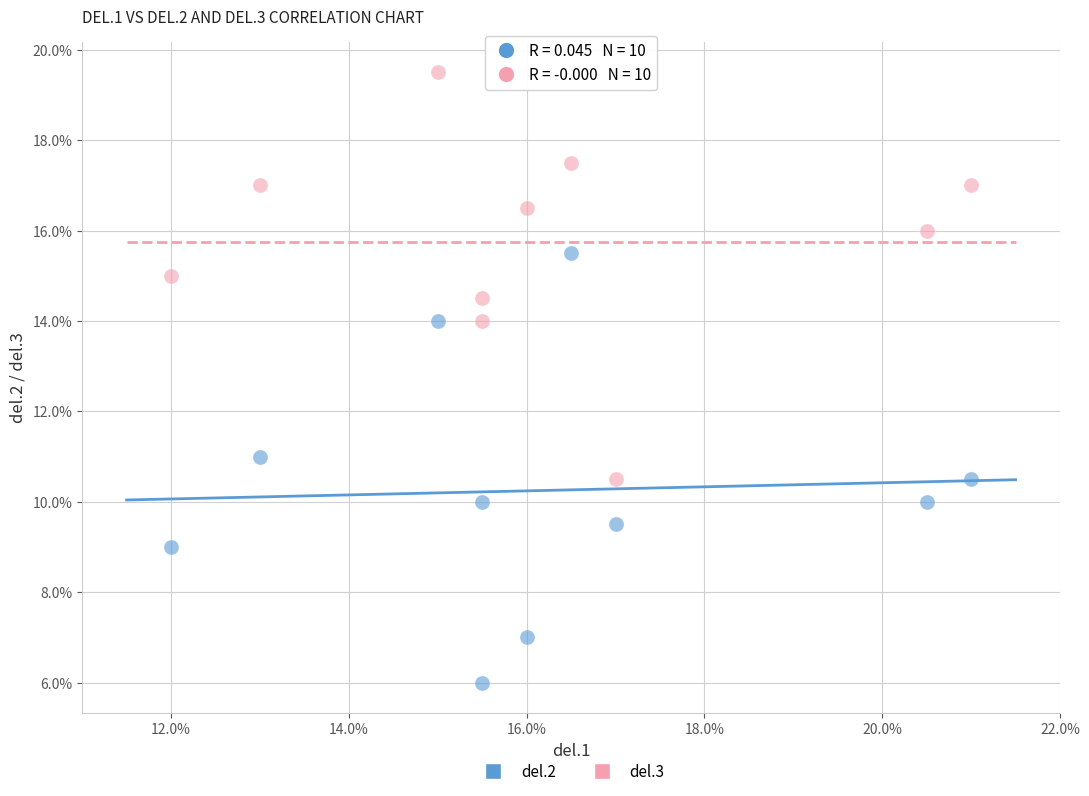

Which series contains the highest Y value?

del.3